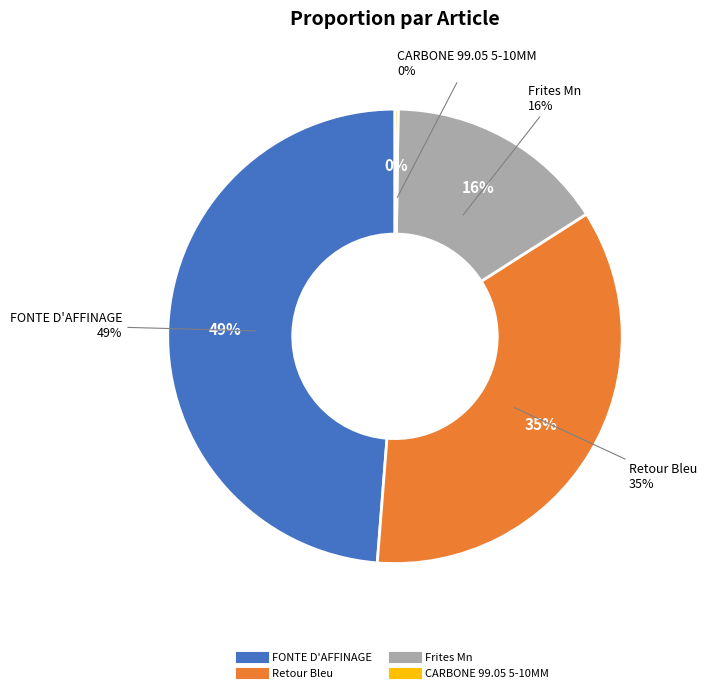

How much of the chart is everything except Frites Mn?

84.3%